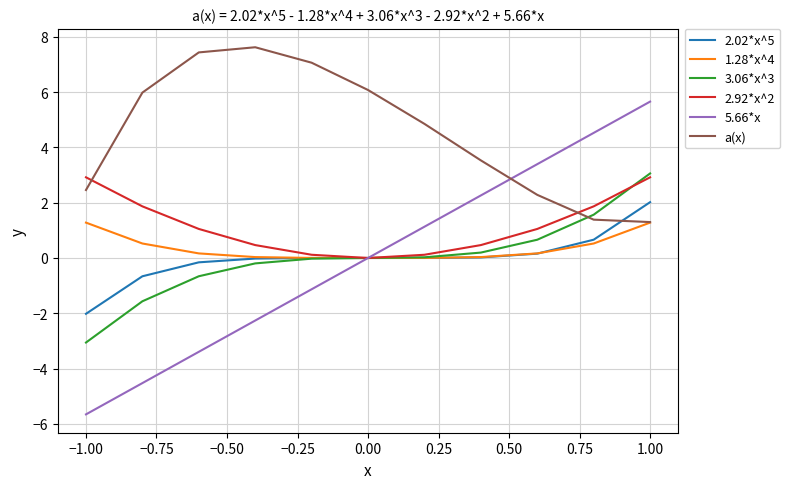

What is the maximum value shown in the chart?

7.6